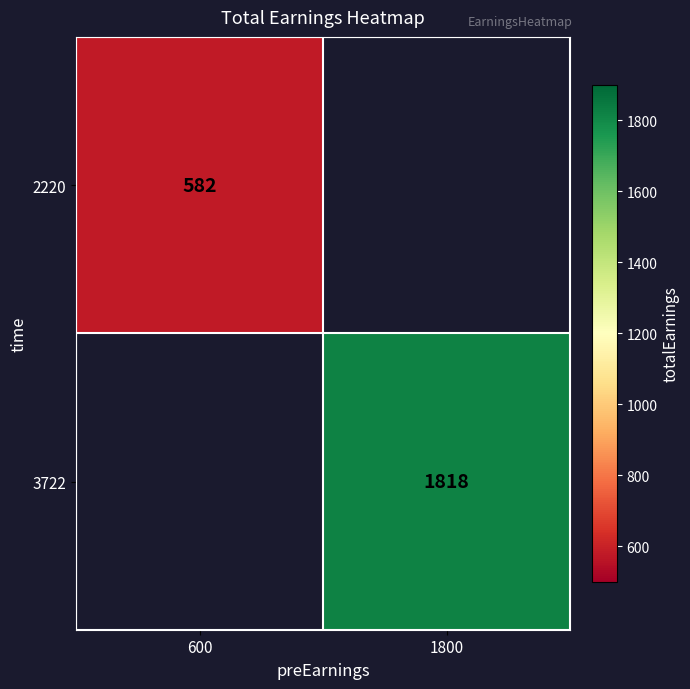

The 2220 series shows 582 at 600. True or false?

True